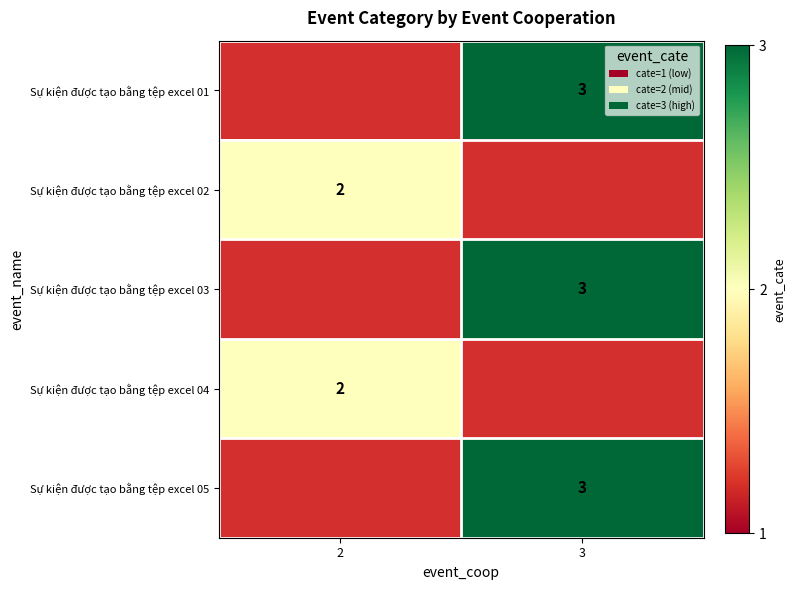

The value of Sự kiện được tạo bằng tệp excel 04 at 2 is 1. True or false?

False